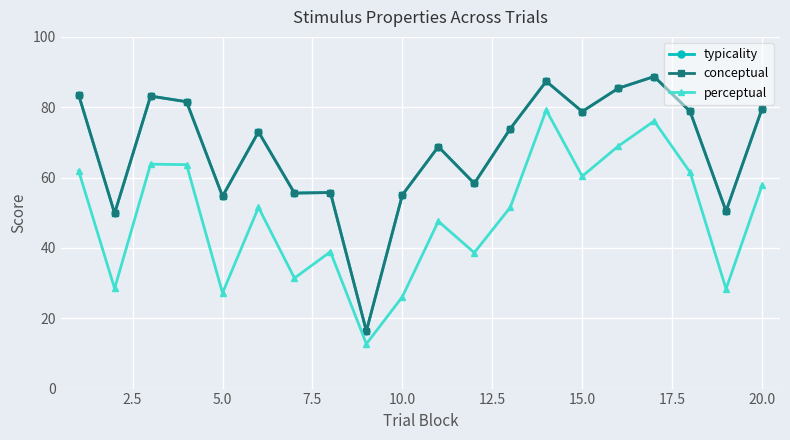

What is the value of the perceptual point at the 4th from the left?

63.7